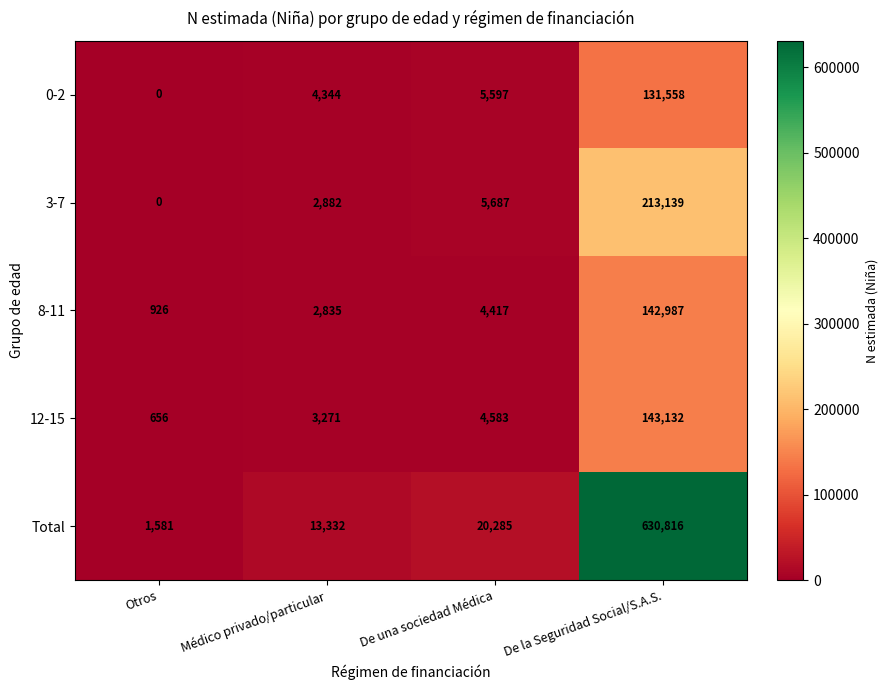

Which series has the largest total across all categories?

Total